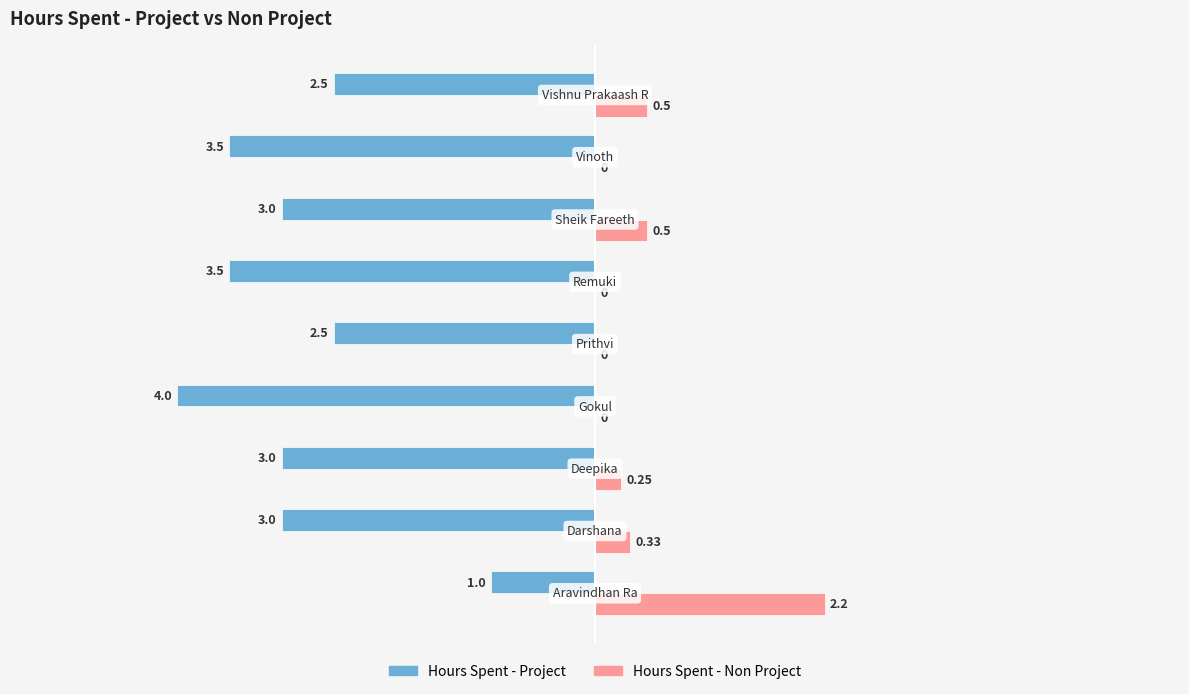

Which series has the largest total across all categories?

Hours Spent - Non Project